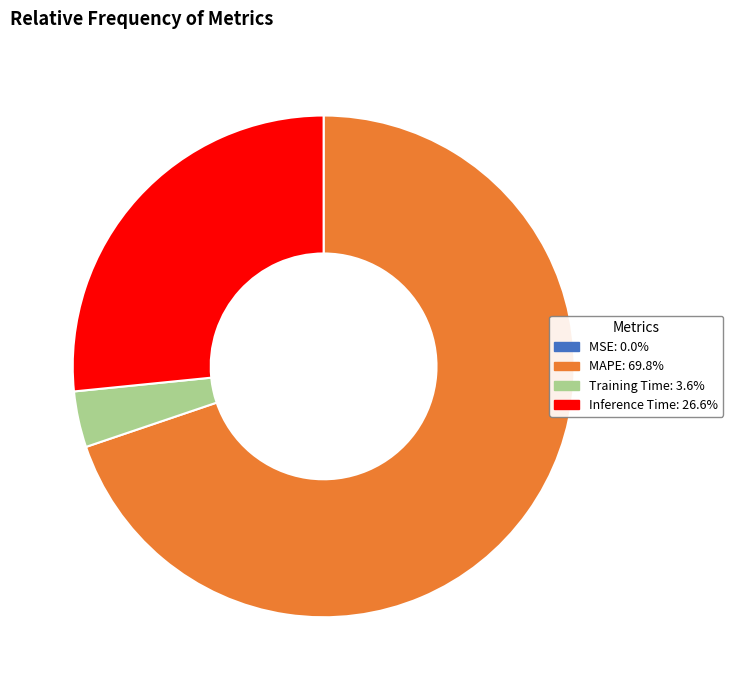

The MAPE slice represents 70% of the pie. True or false?

True